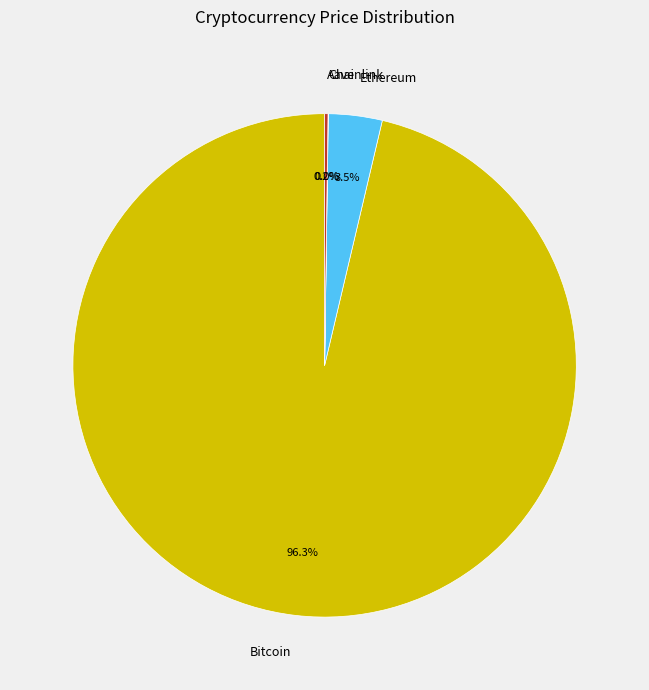

Does Bitcoin represent more than half of the total?

Yes